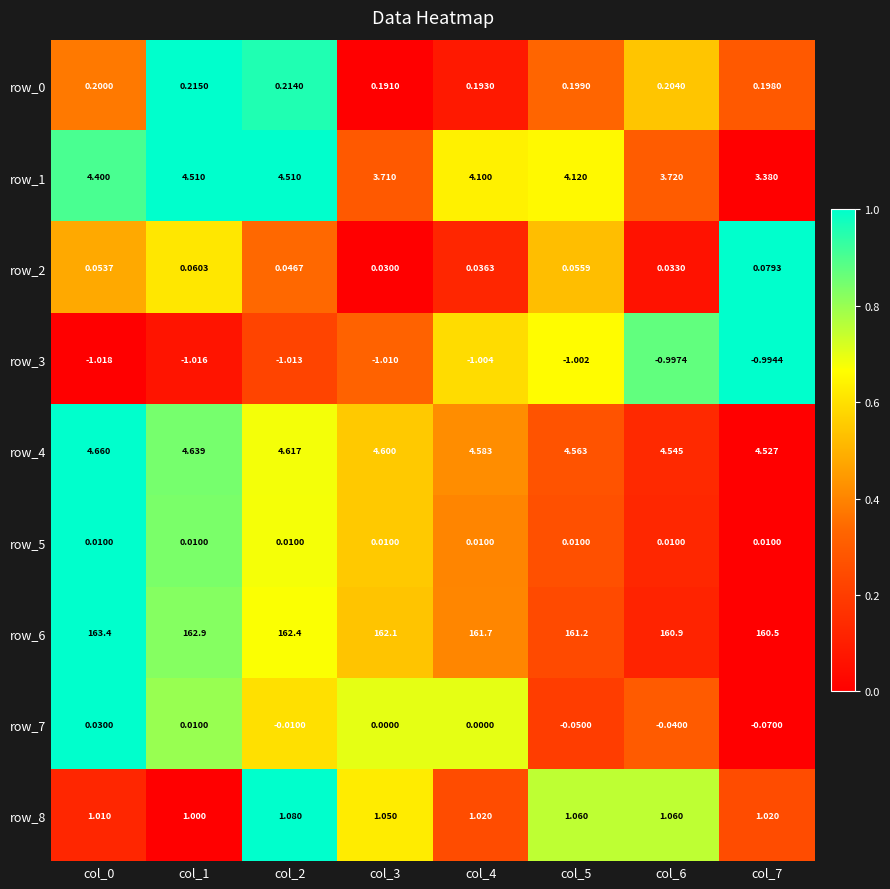

How many series are shown in this chart?

9